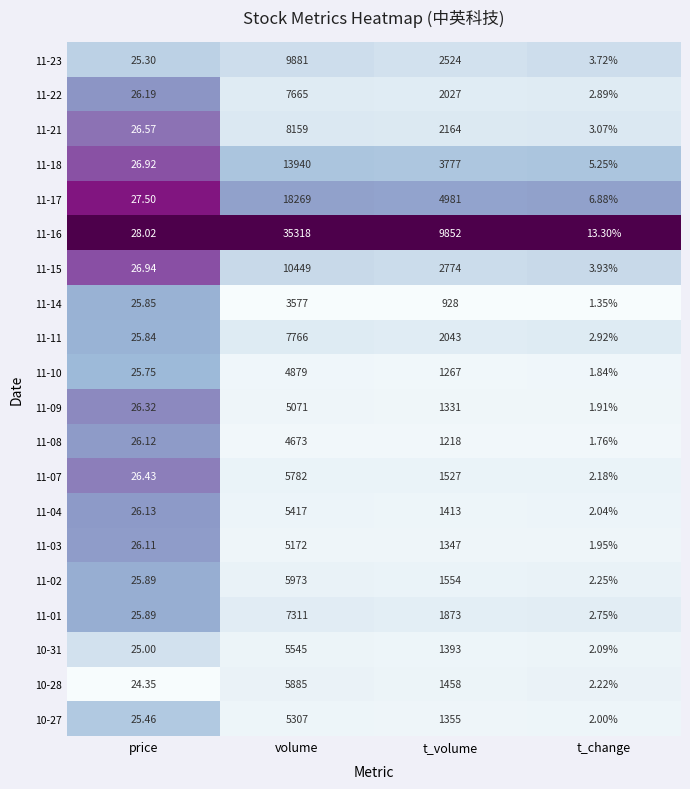

Which category has the highest value in the 11-22 series?

volume